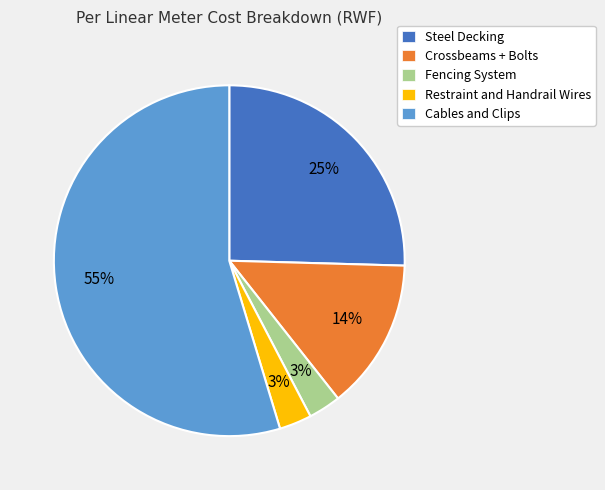

What is the largest slice in the pie chart?

Cables and Clips